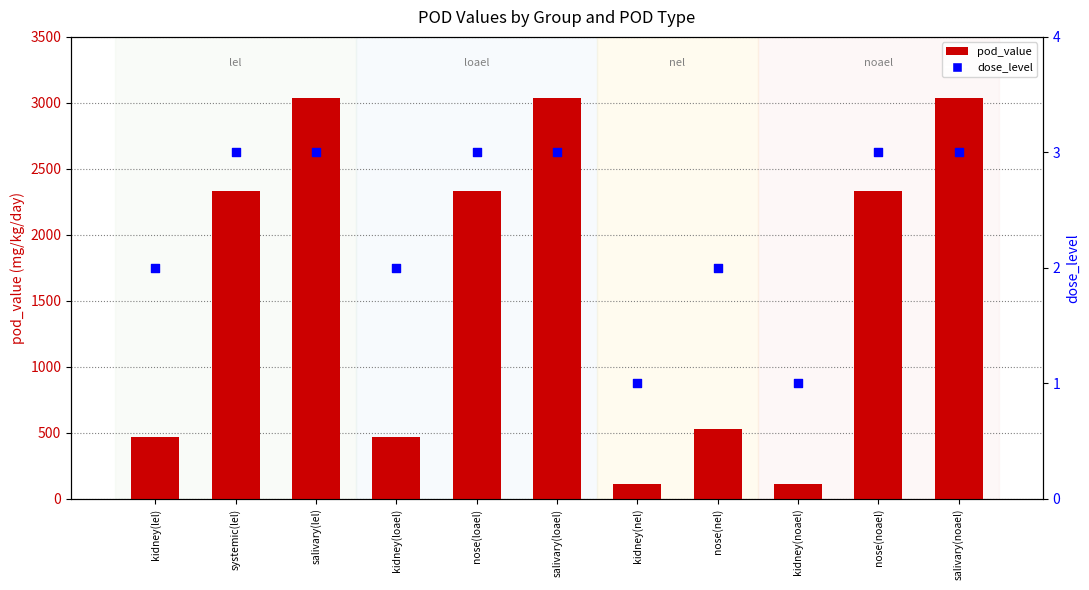

At how many categories does at least one series exceed 513?

7